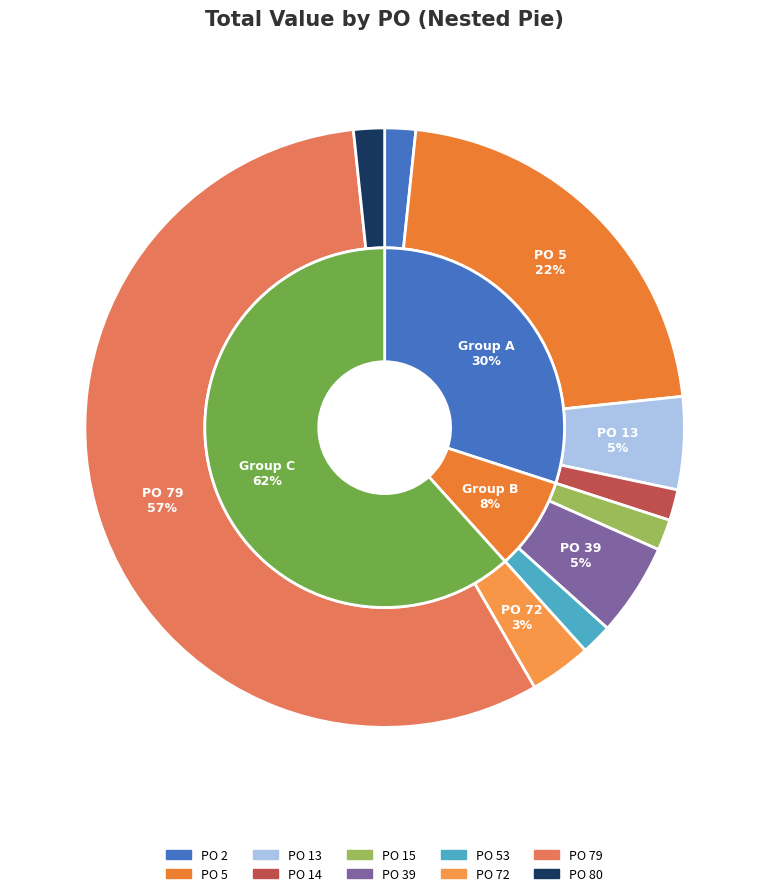

Does any single category account for the majority?

Yes